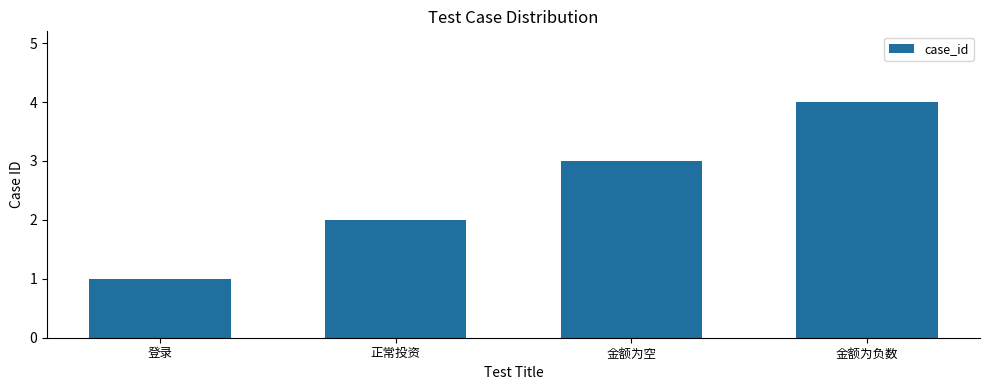

Count the values in the range 2 to 4.

3